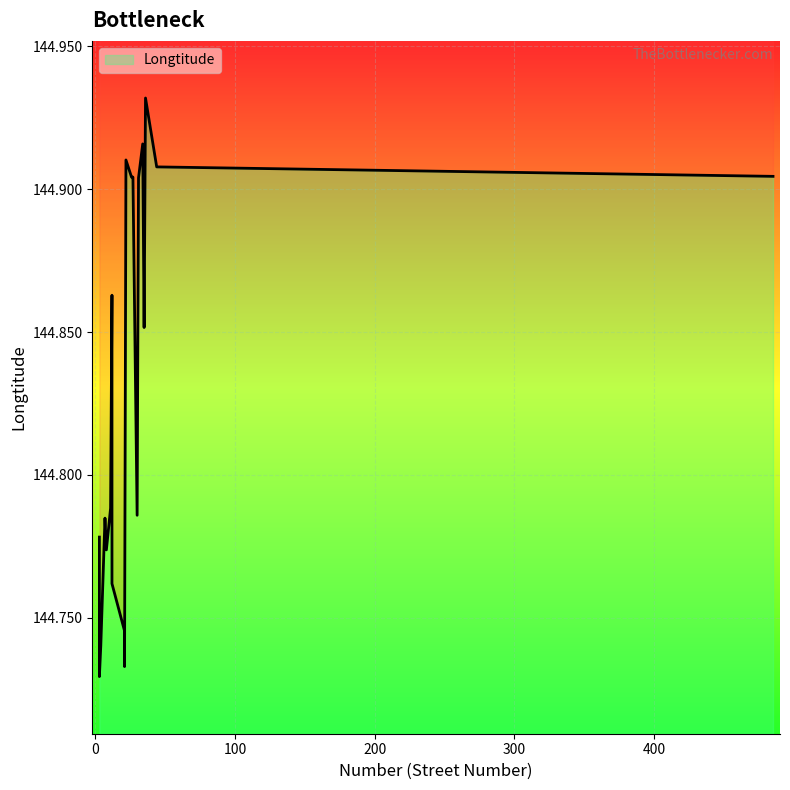

What is the sum of the values at 12 and 11?

289.6